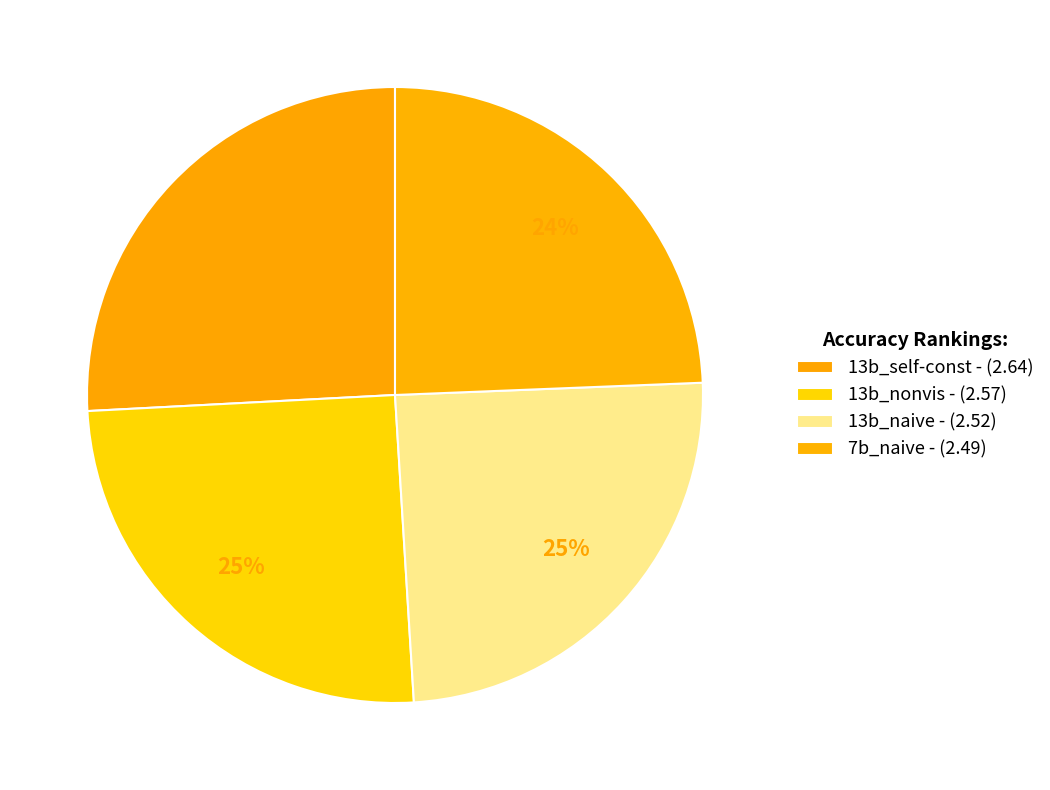

How much of the chart is everything except 13b_naive - (2.52)?

75.3%